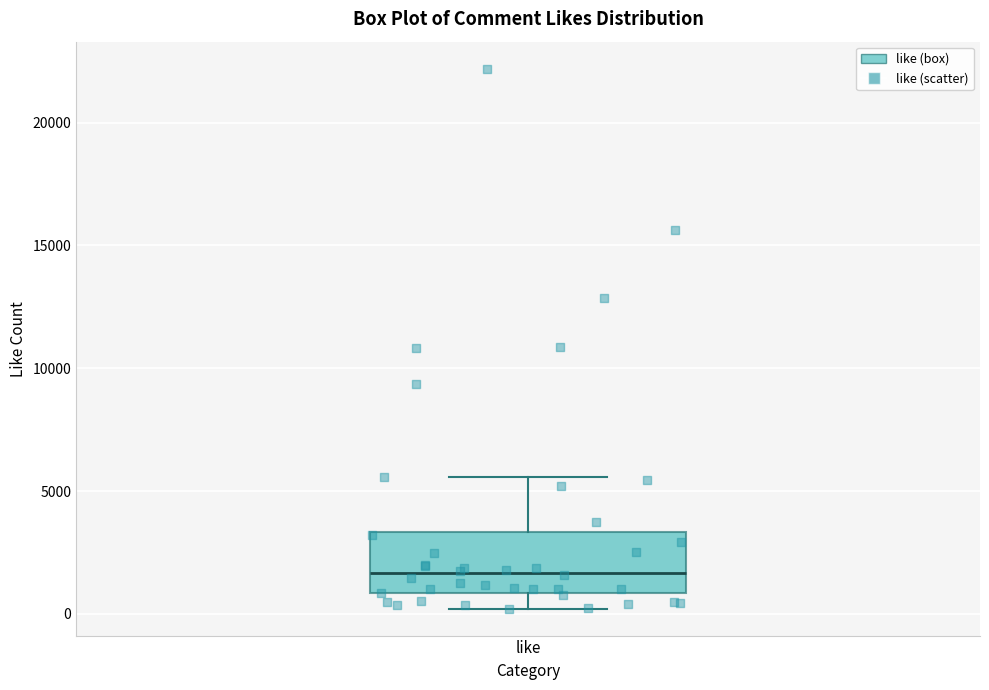

Where is the lower edge of the box for like on the y-axis? The values are not printed on the chart, so give them approximately, as read against the axis.

1000